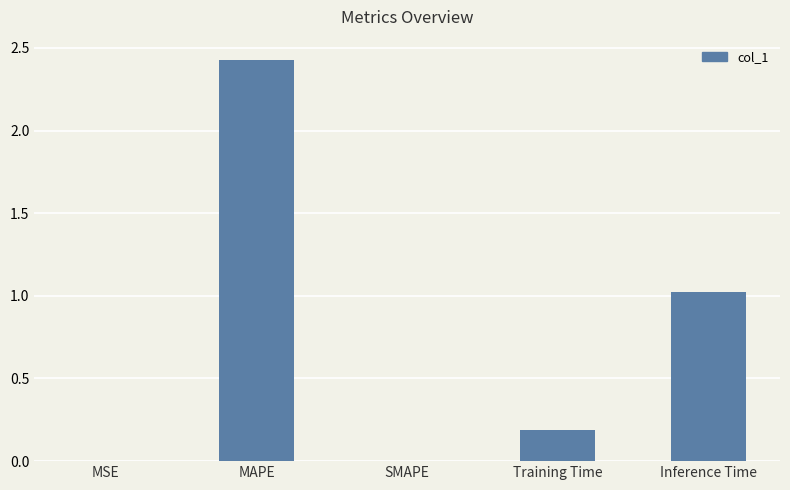

Which label corresponds to the largest value in the chart?

MAPE